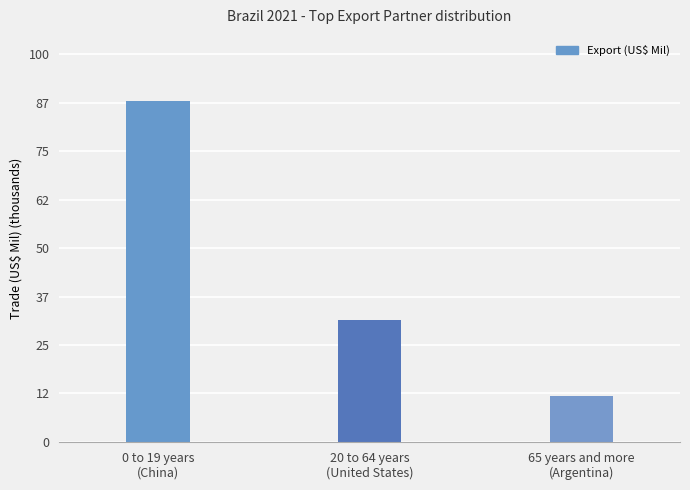

Read the value at 20 to 64 years
(United States).

31337.5